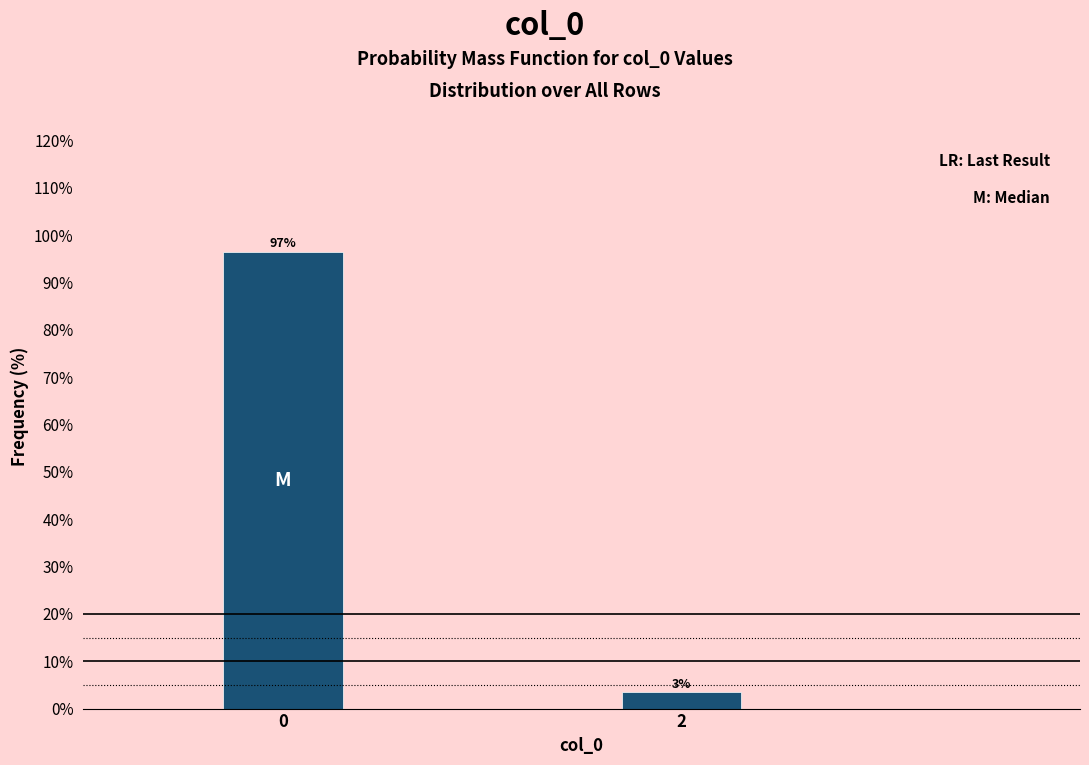

The chart shows a value of 96.6 at 0. True or false?

True